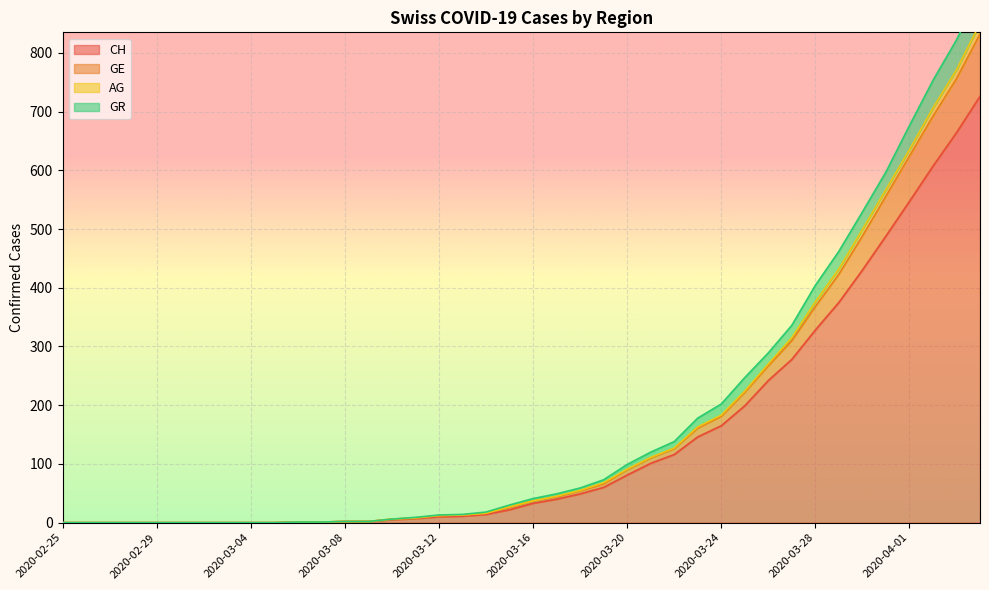

Is it true that CH equals 0 at 2020-02-29?

True